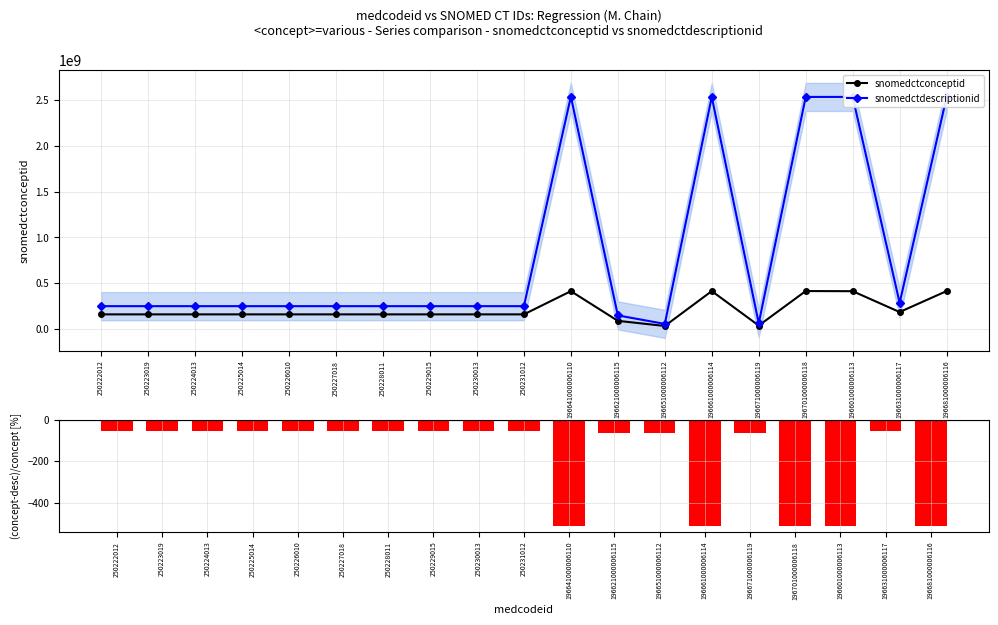

Where is snomedctconceptid nearest to the value 224448502?

196631000006117